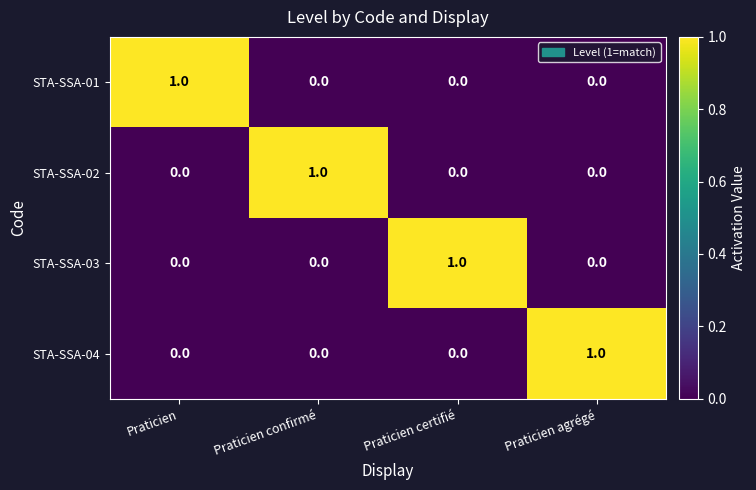

Reading left to right, list all the values displayed in this chart.

STA-SSA-01: Praticien=1	Praticien confirmé=0	Praticien certifié=0	Praticien agrégé=0
STA-SSA-02: Praticien=0	Praticien confirmé=1	Praticien certifié=0	Praticien agrégé=0
STA-SSA-03: Praticien=0	Praticien confirmé=0	Praticien certifié=1	Praticien agrégé=0
STA-SSA-04: Praticien=0	Praticien confirmé=0	Praticien certifié=0	Praticien agrégé=1